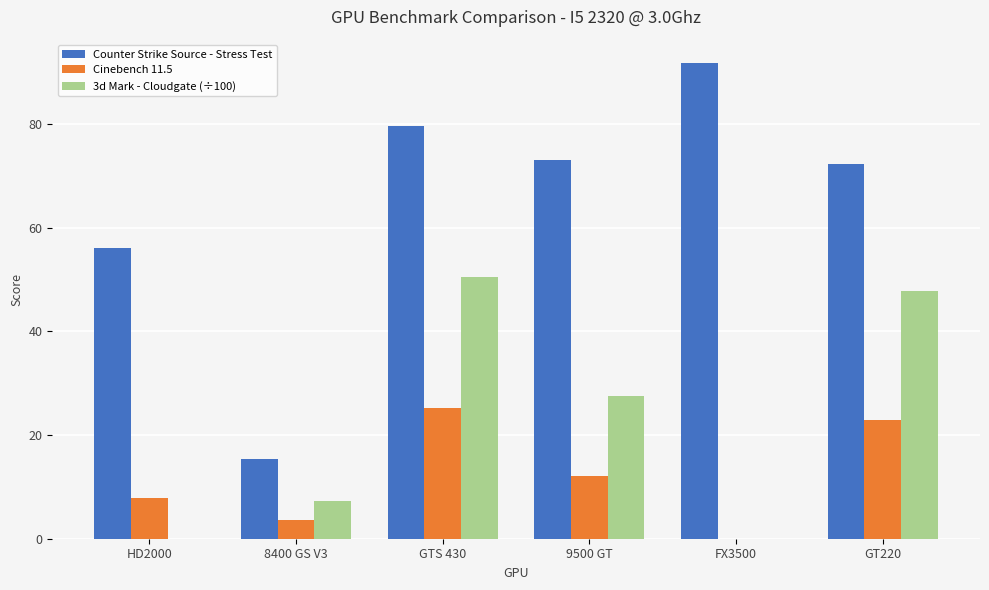

How many groups of bars are there?

6